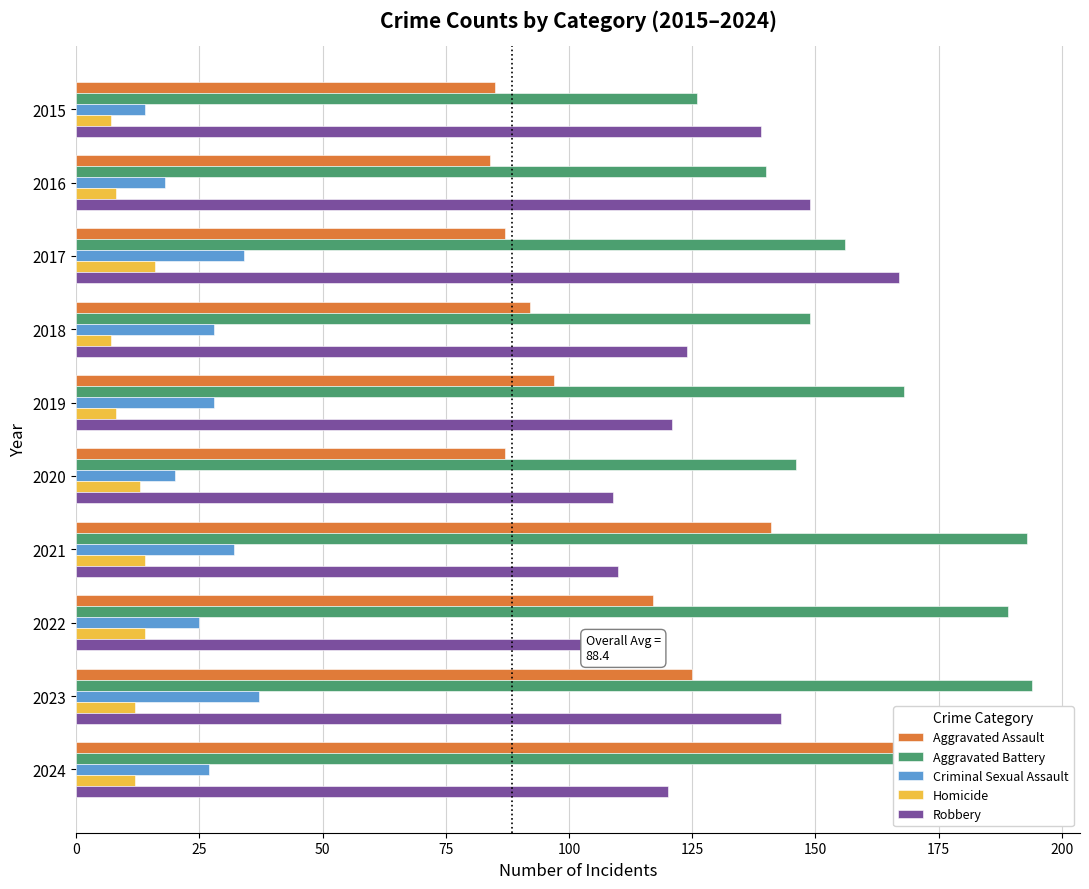

How many groups of bars are there?

10